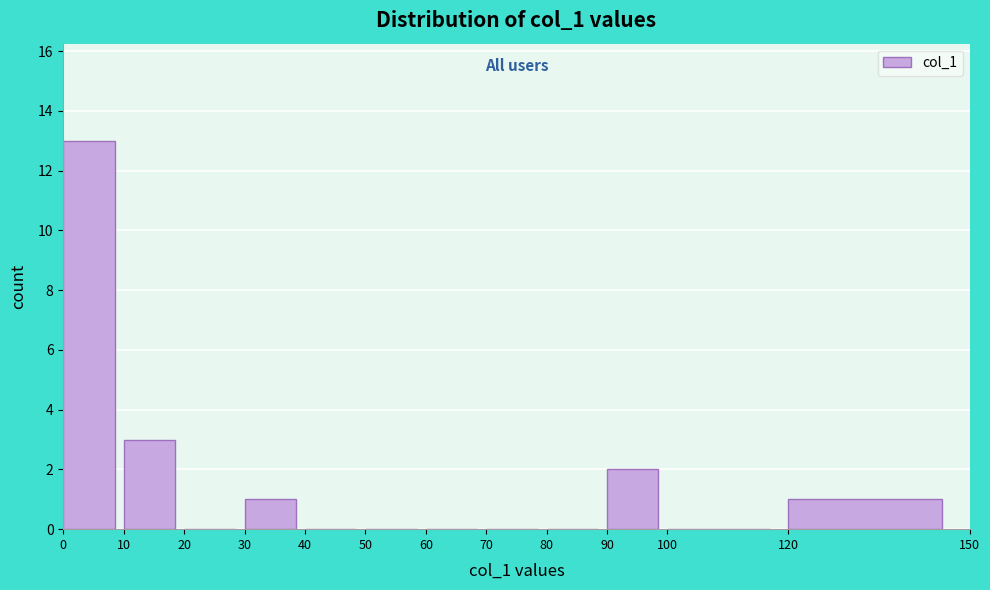

Which range on the x-axis has the tallest bar?

0 to 10